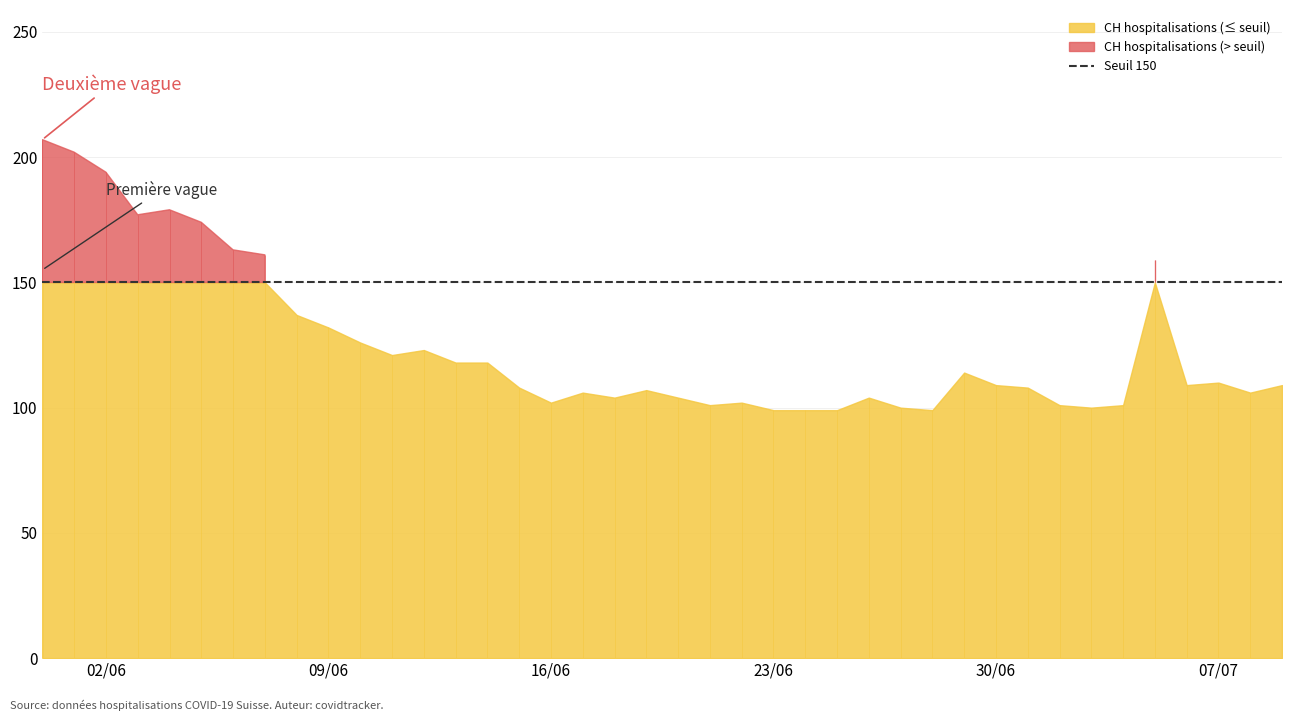

How many values exceed 109?

18